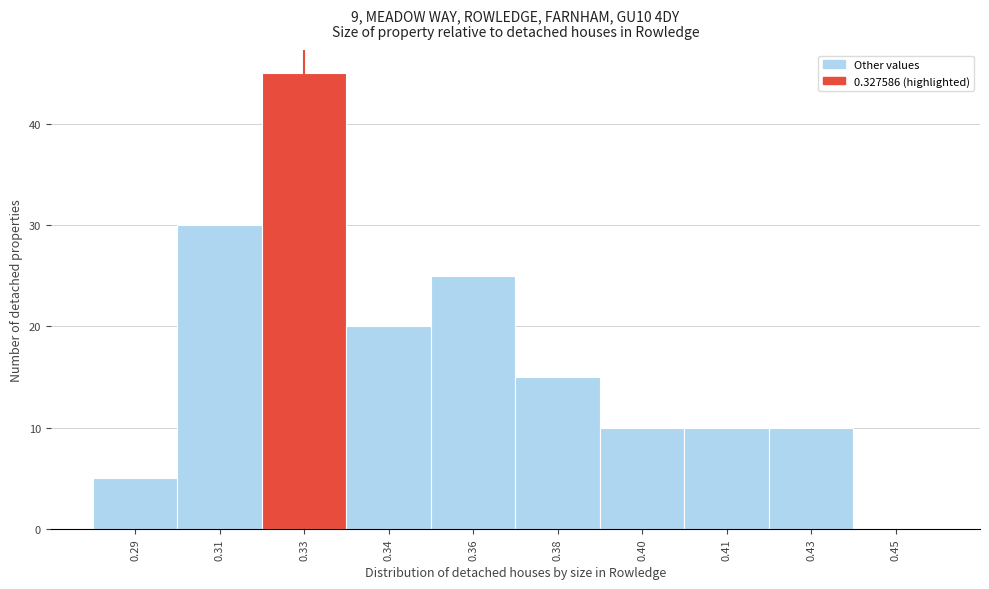

Reading left to right, what are all the values shown in this chart?

0.29=5	0.31=30	0.33=45	0.34=20	0.36=25	0.38=15	0.40=10	0.41=10	0.43=10	0.45=0